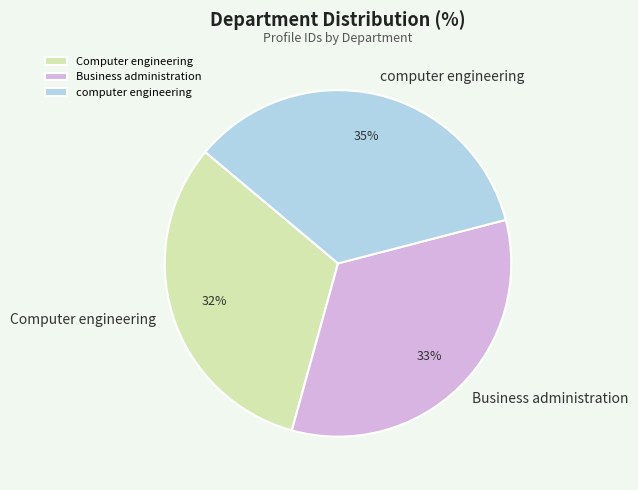

To the nearest percent, what portion does Computer engineering represent?

32%